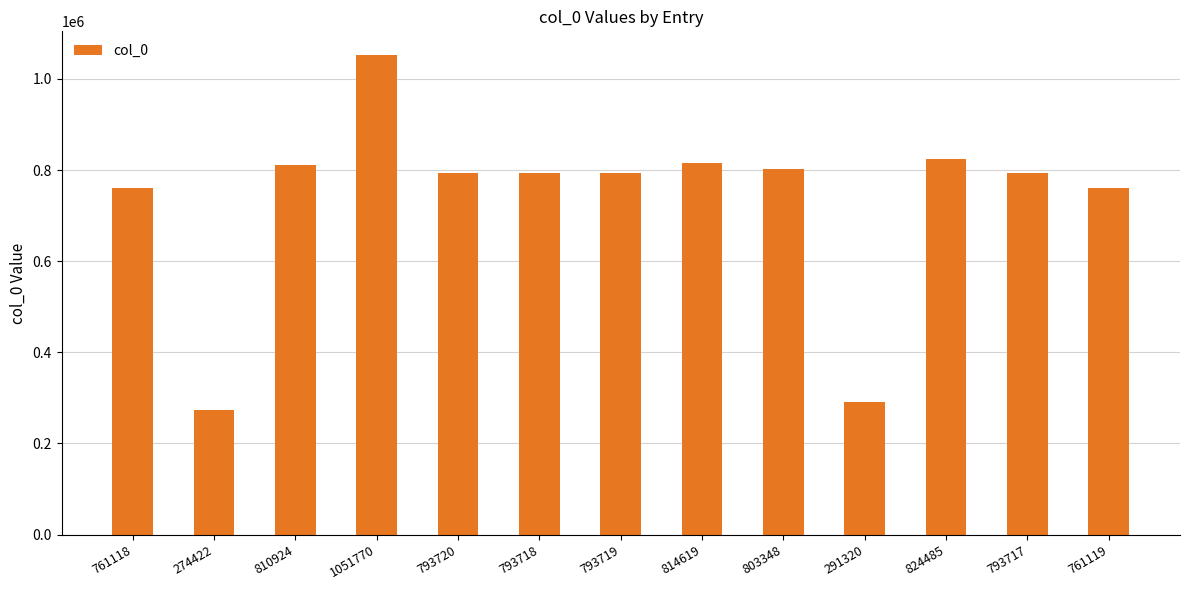

Which label corresponds to the largest value in the chart?

1051770